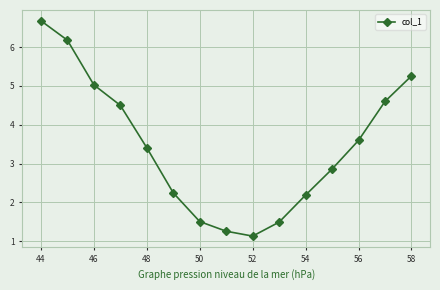

Does the chart have visible grid lines?

Yes